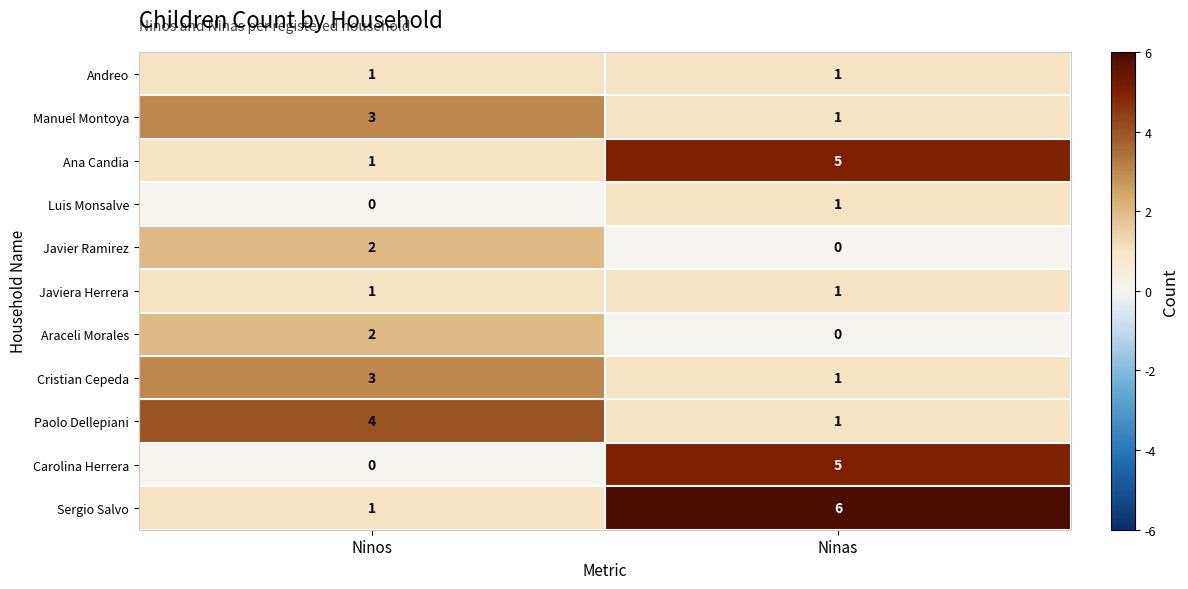

How many data points in Paolo Dellepiani are less than 4?

1